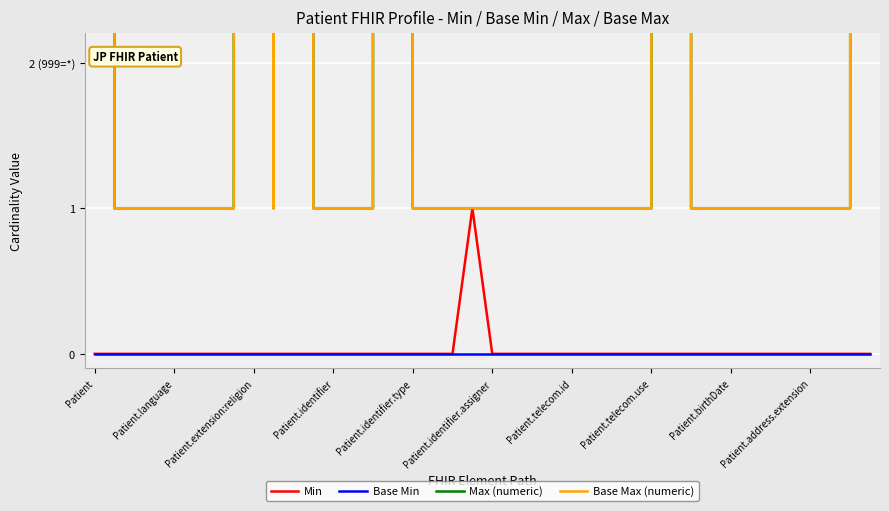

What is the spread (max minus min) of values at 29?

999